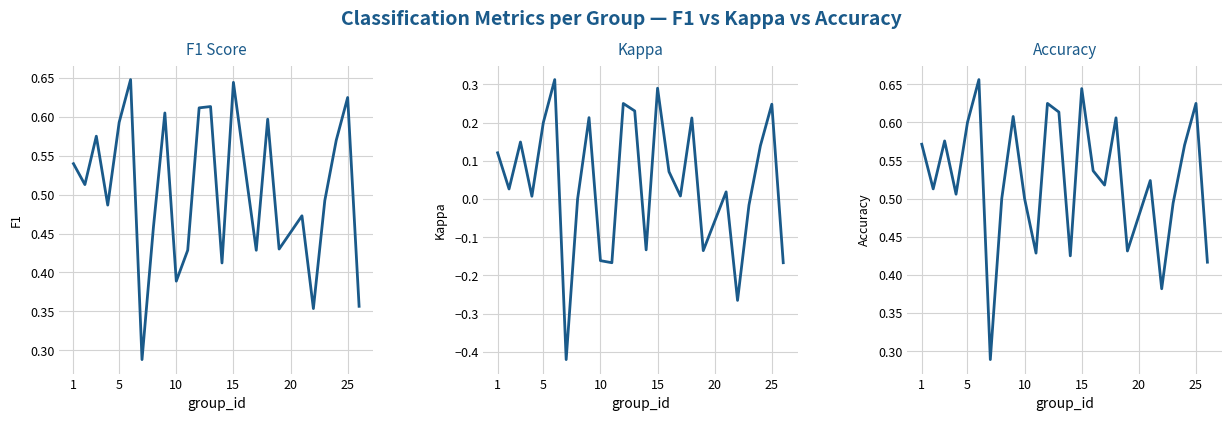

What is the maximum value for Accuracy?

0.7